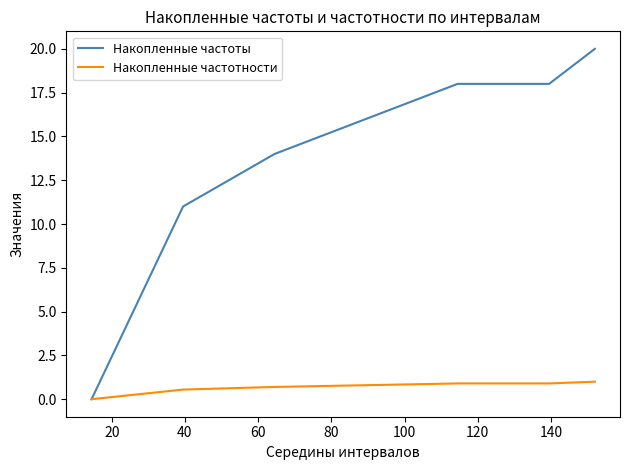

What are all the series names shown in the legend?

Накопленные частоты, Накопленные частотности